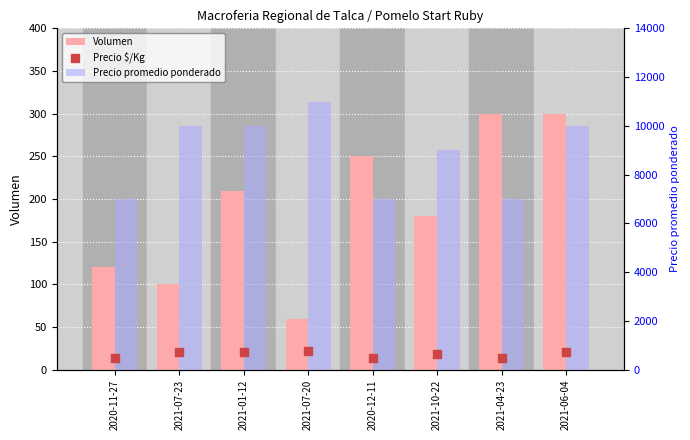

What is the total value across all series at 2021-06-04?

11014